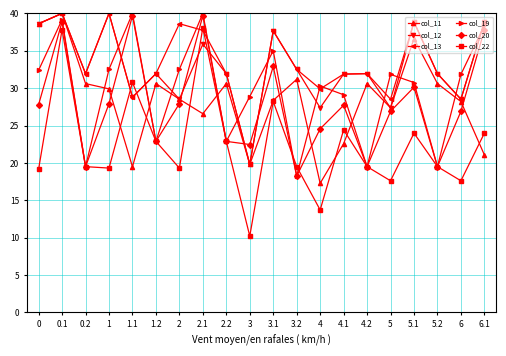

True or false: col_13 and col_20 intersect in this chart.

True